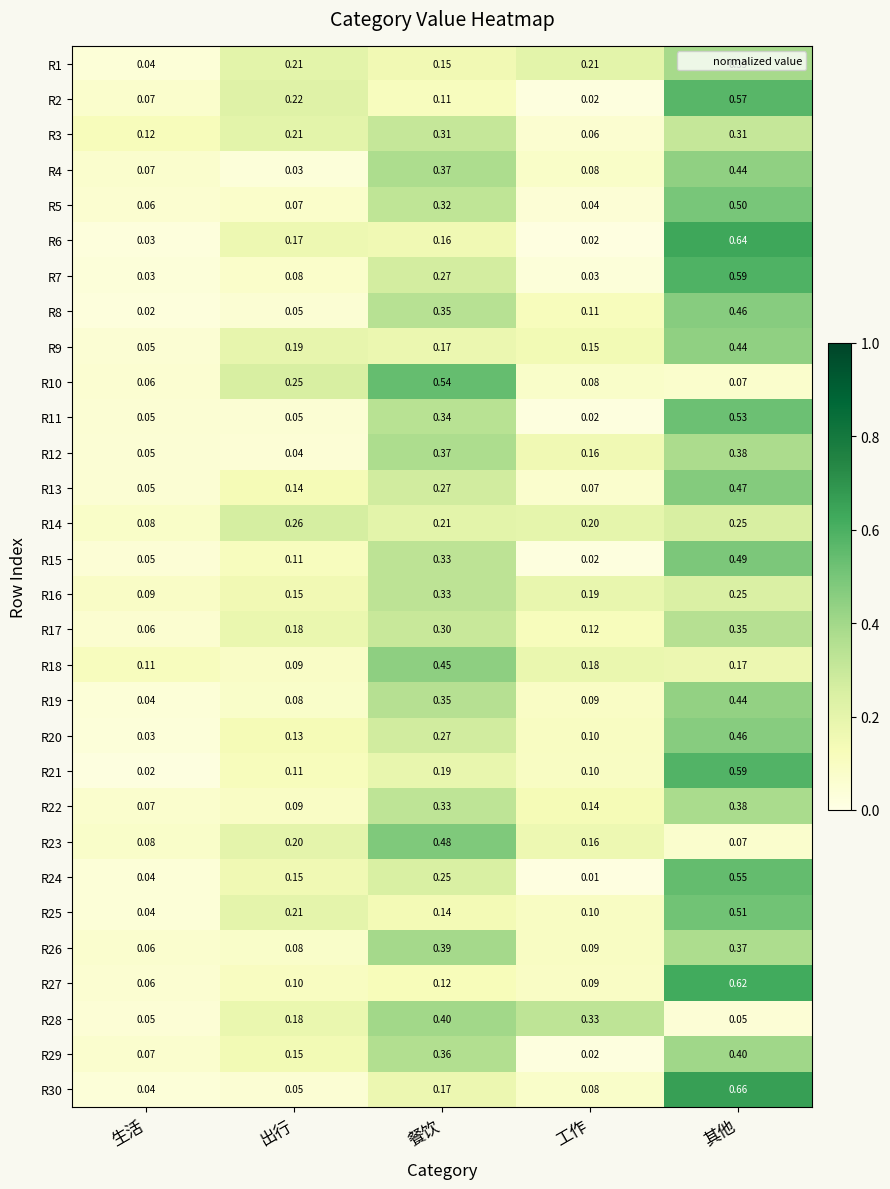

Is the value of R25 at 餐饮 greater than the value of R5 at 出行?

Yes